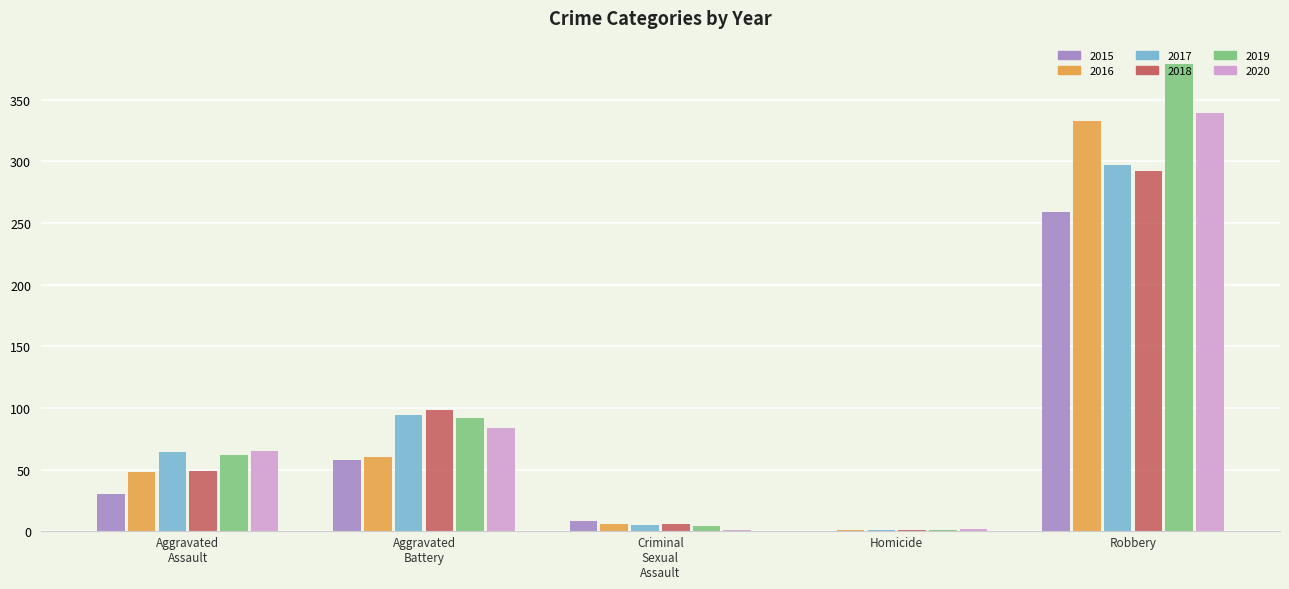

How many distinct data groups are displayed?

6